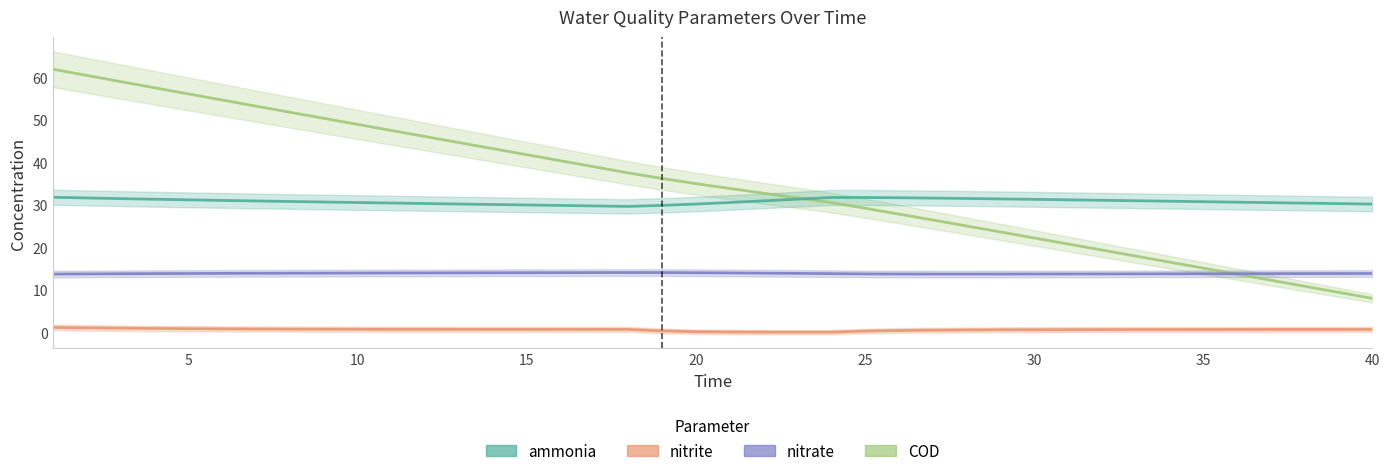

How many interior local valleys does the nitrite series have?

1